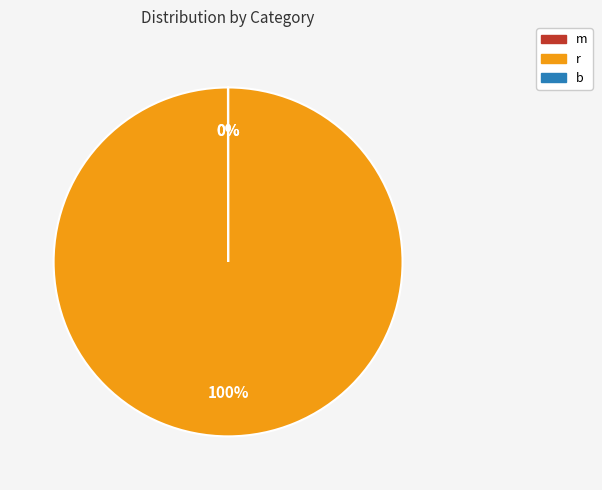

Does r account for over 50% of the chart?

Yes